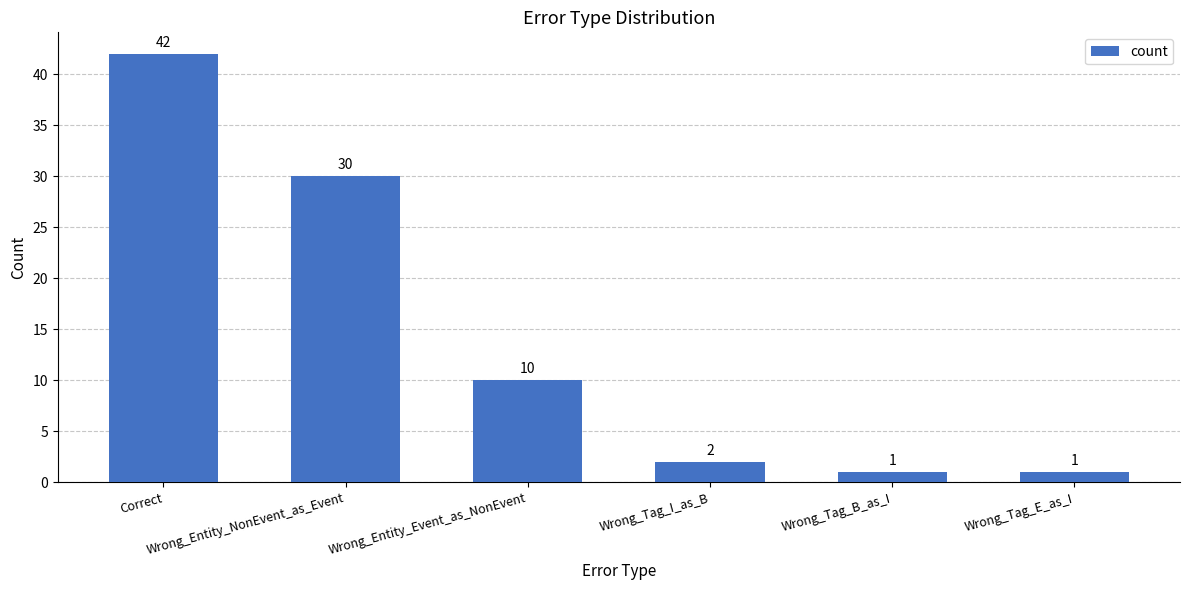

What is the greatest value displayed?

42